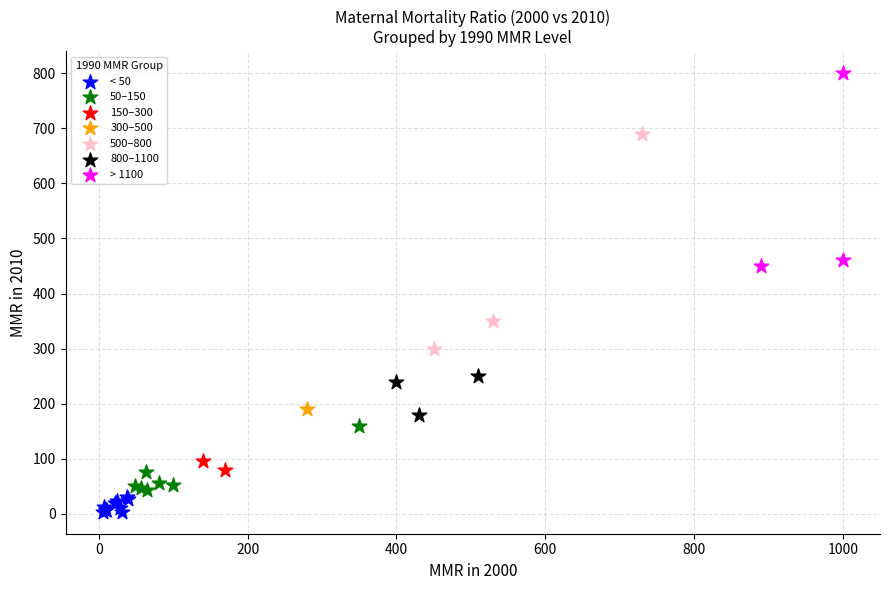

Which series reaches the maximum Y coordinate?

> 1100